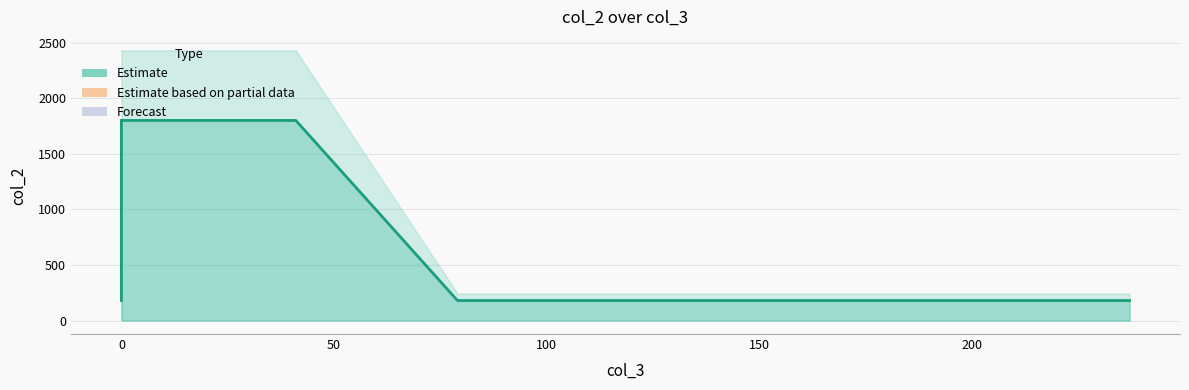

At which category does the chart reach its peak across all series?

41